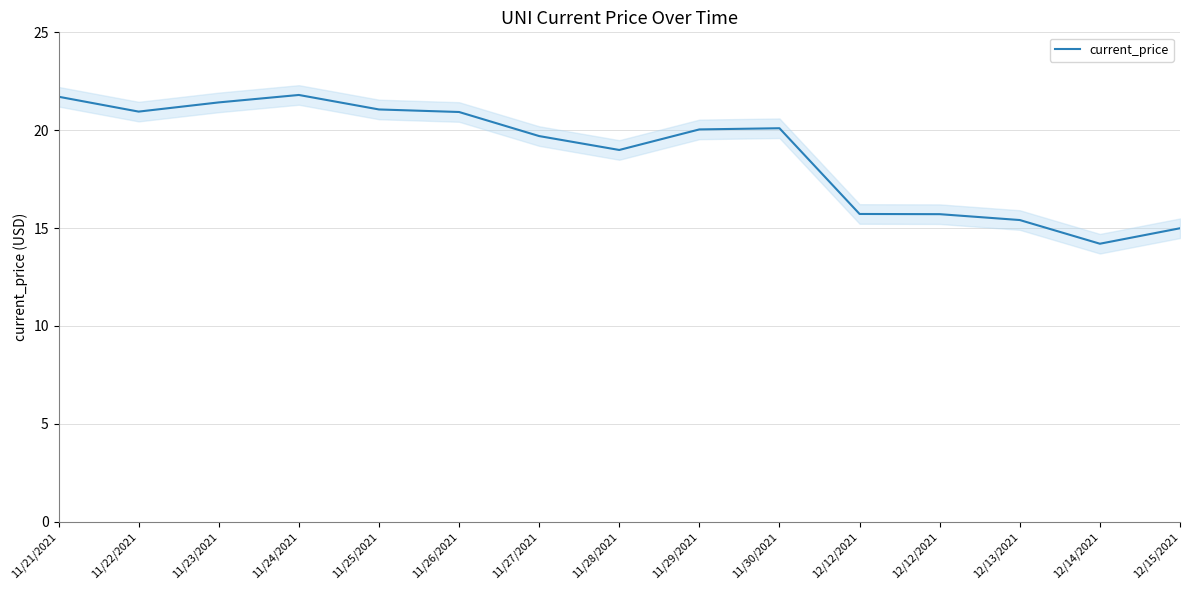

How many lines are shown in the chart?

1